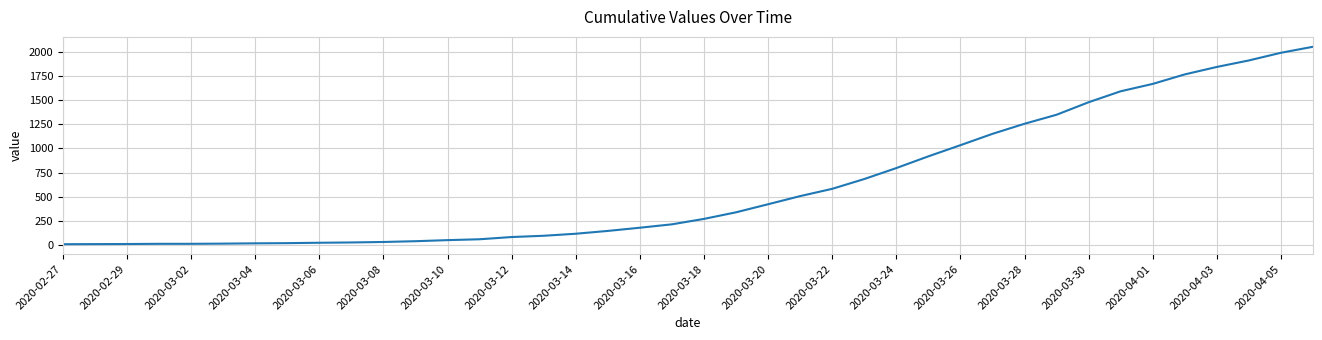

What is the difference between the maximum and minimum values?

2036